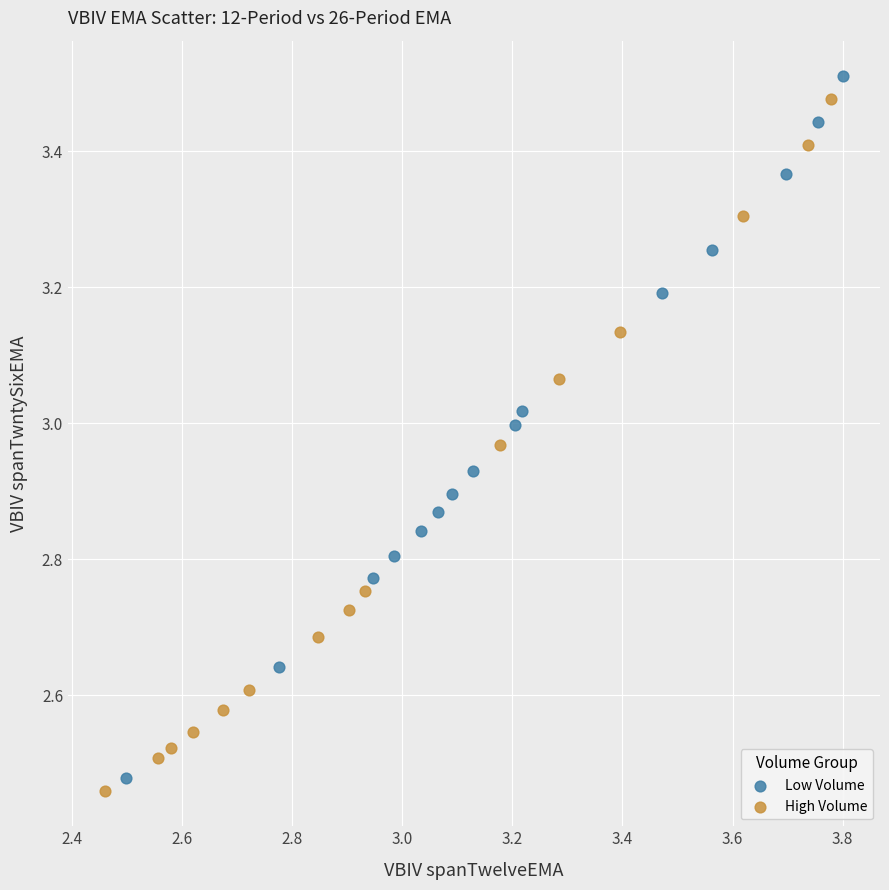

Which series has the widest spread of Y values?

Low Volume